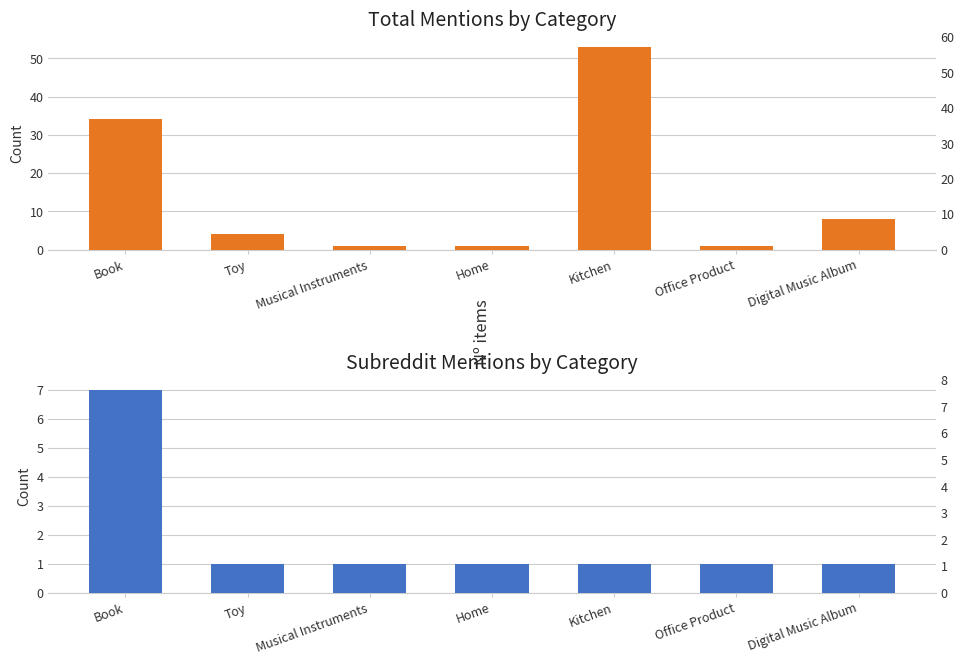

List the labels in order of total_mentions value, largest first.

Kitchen, Book, Digital Music Album, Toy, Musical Instruments, Home, Office Product